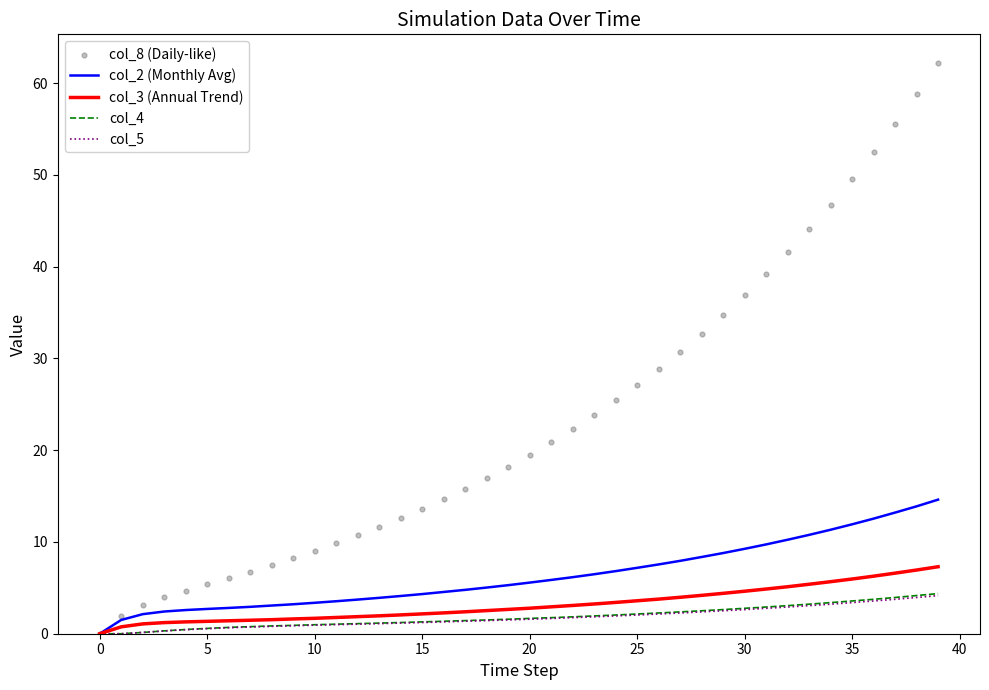

Which series has the largest total across all categories?

col_8 (Daily-like)